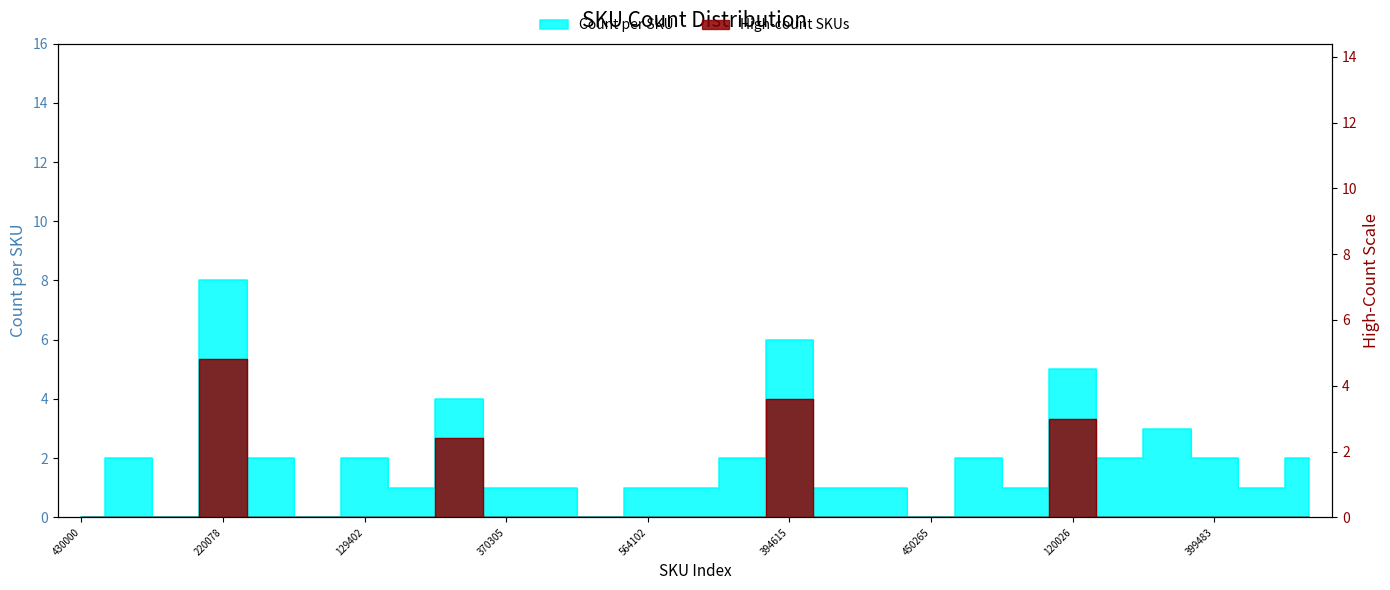

True or false: the data shows 1 at 564102.

False